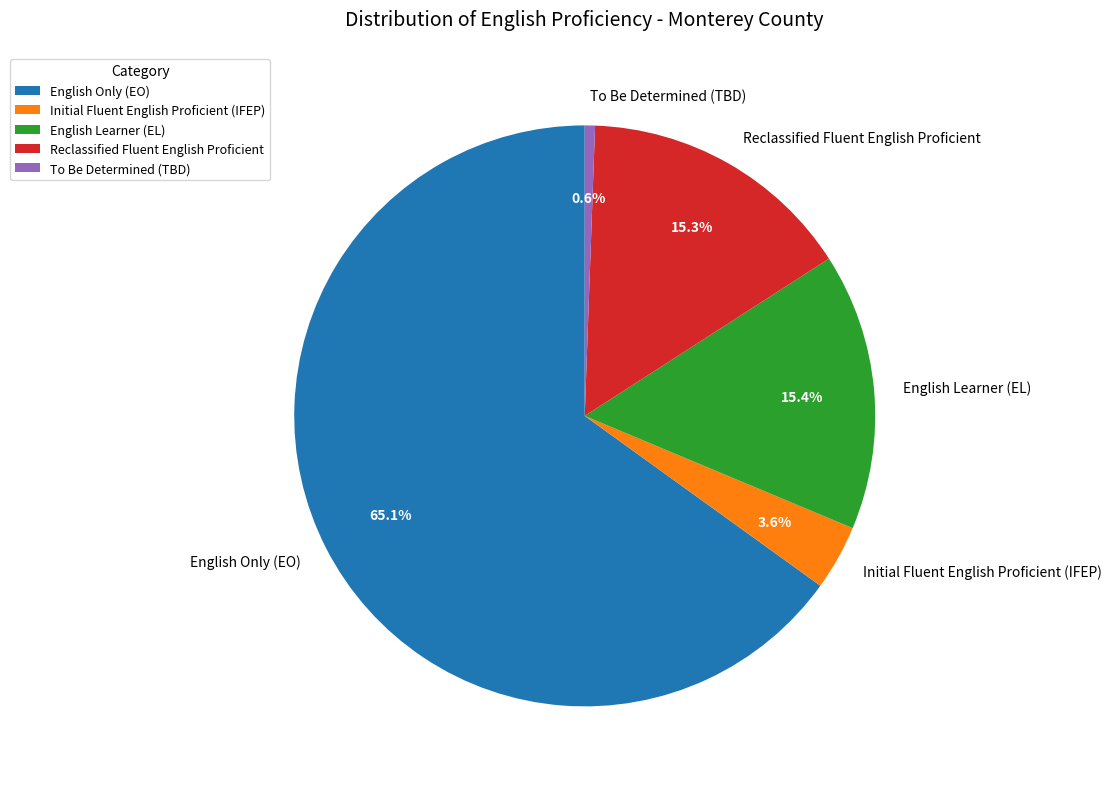

True or false: English Learner (EL) accounts for 15% of the total.

True